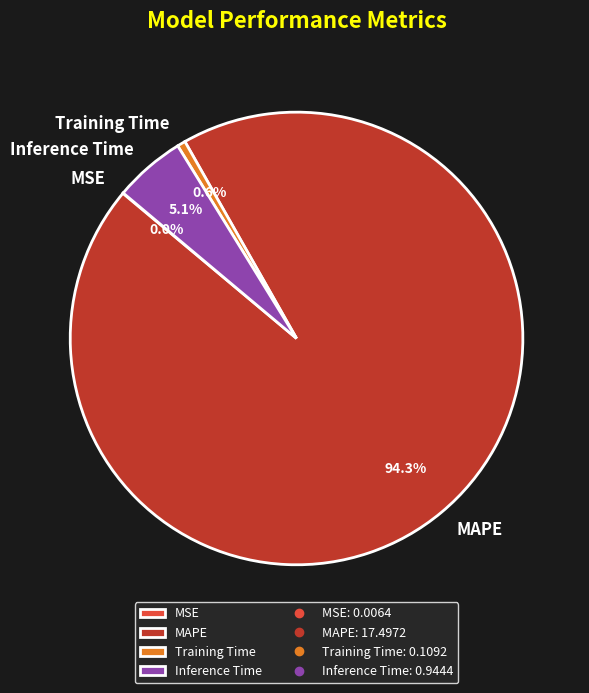

Is it true that Inference Time is 5% of the pie?

True